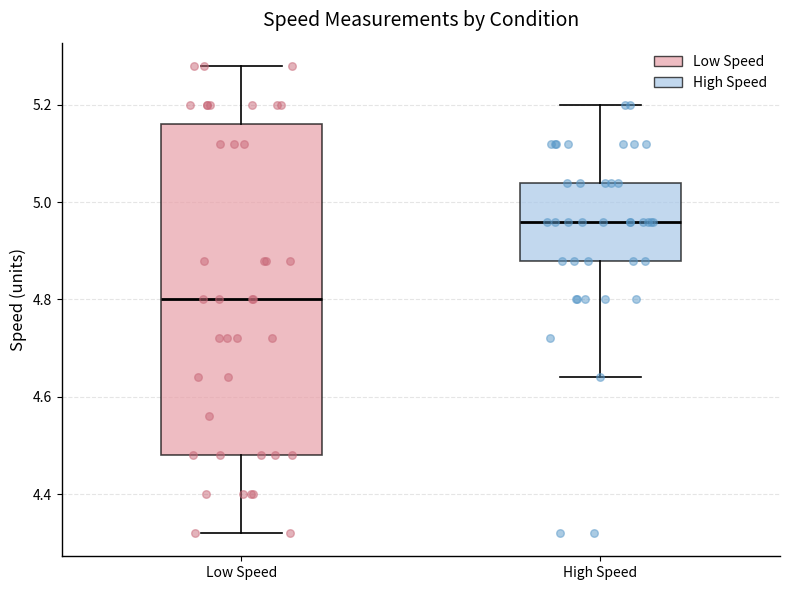

Where does the median line of the box for High Speed sit on the y-axis? The values are not printed on the chart, so give them approximately, as read against the axis.

4.96